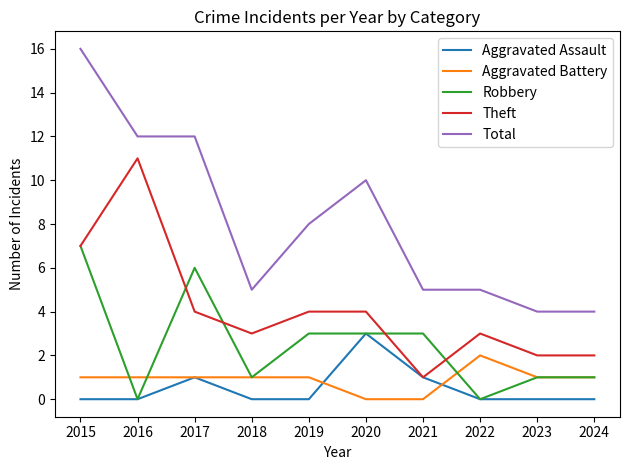

Does the chart have visible grid lines?

No